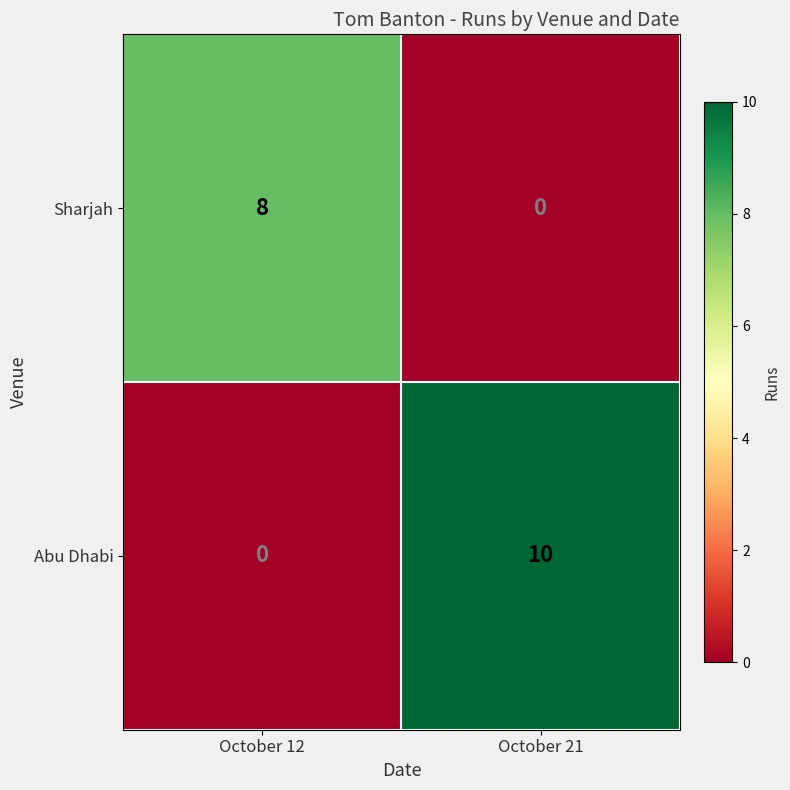

What is the average value of the Abu Dhabi series?

5